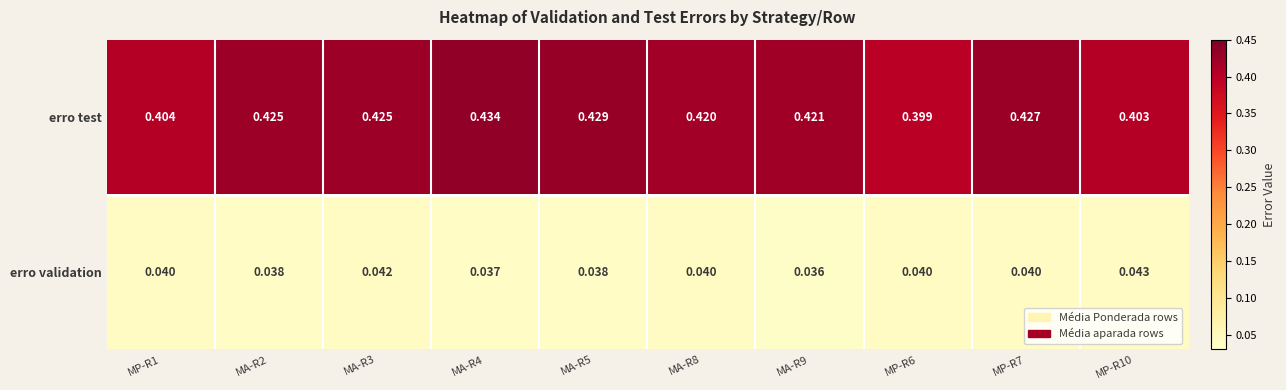

Which category has the highest value across all series?

MA-R4